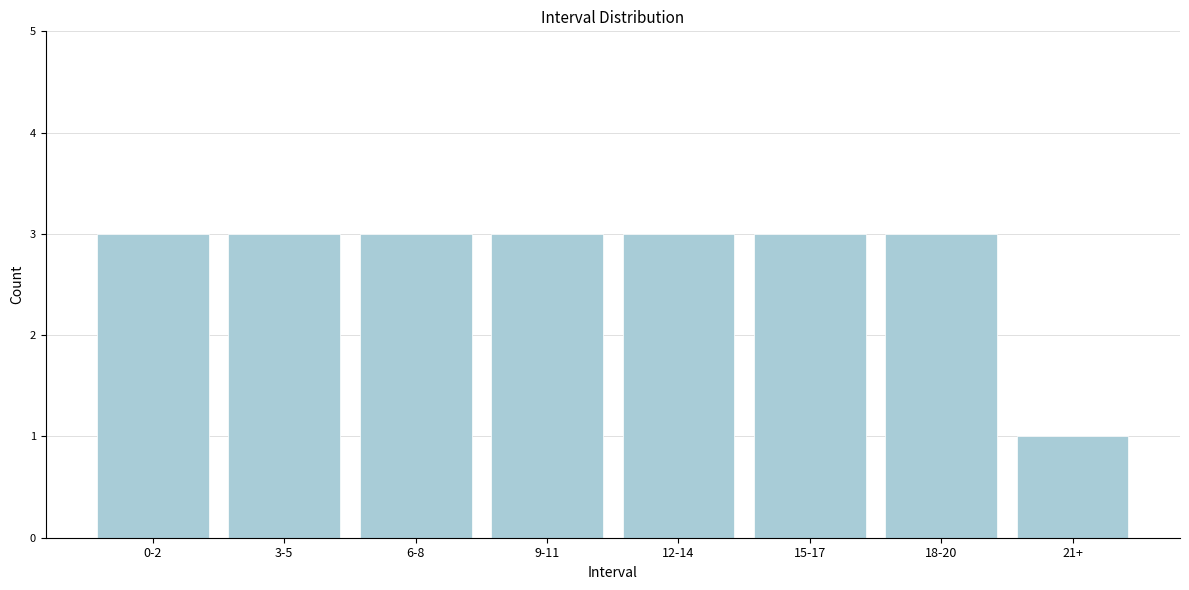

Reading right to left, list all the values displayed in this chart.

21+=1	18-20=3	15-17=3	12-14=3	9-11=3	6-8=3	3-5=3	0-2=3